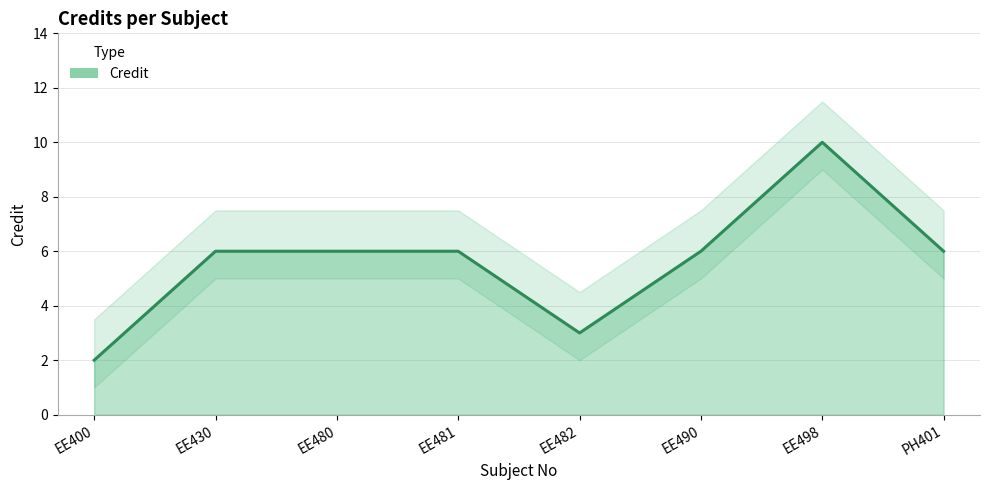

How many interior local valleys (lower than both neighbors) does the data have?

1